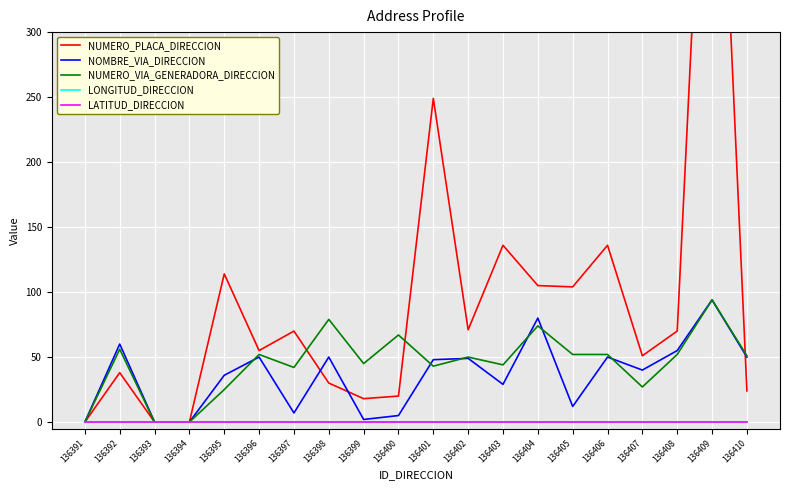

How many series are shown in this chart?

5